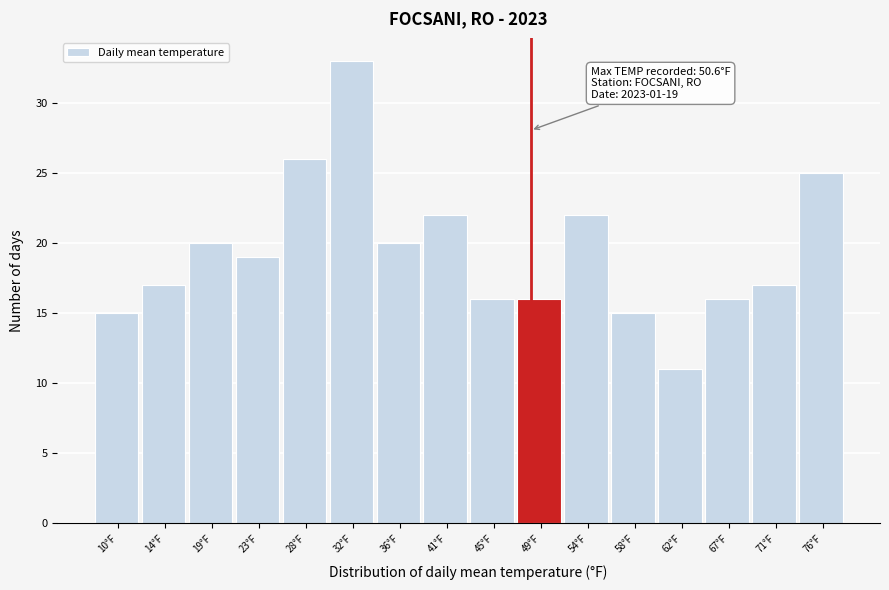

Reading left to right, list all the values displayed in this chart.

10°F=15	14°F=17	19°F=20	23°F=19	28°F=26	32°F=33	36°F=20	41°F=22	45°F=16	49°F=16	54°F=22	58°F=15	62°F=11	67°F=16	71°F=17	76°F=25